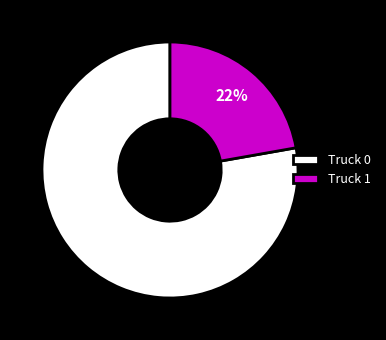

Does Truck 1 account for over 50% of the chart?

No